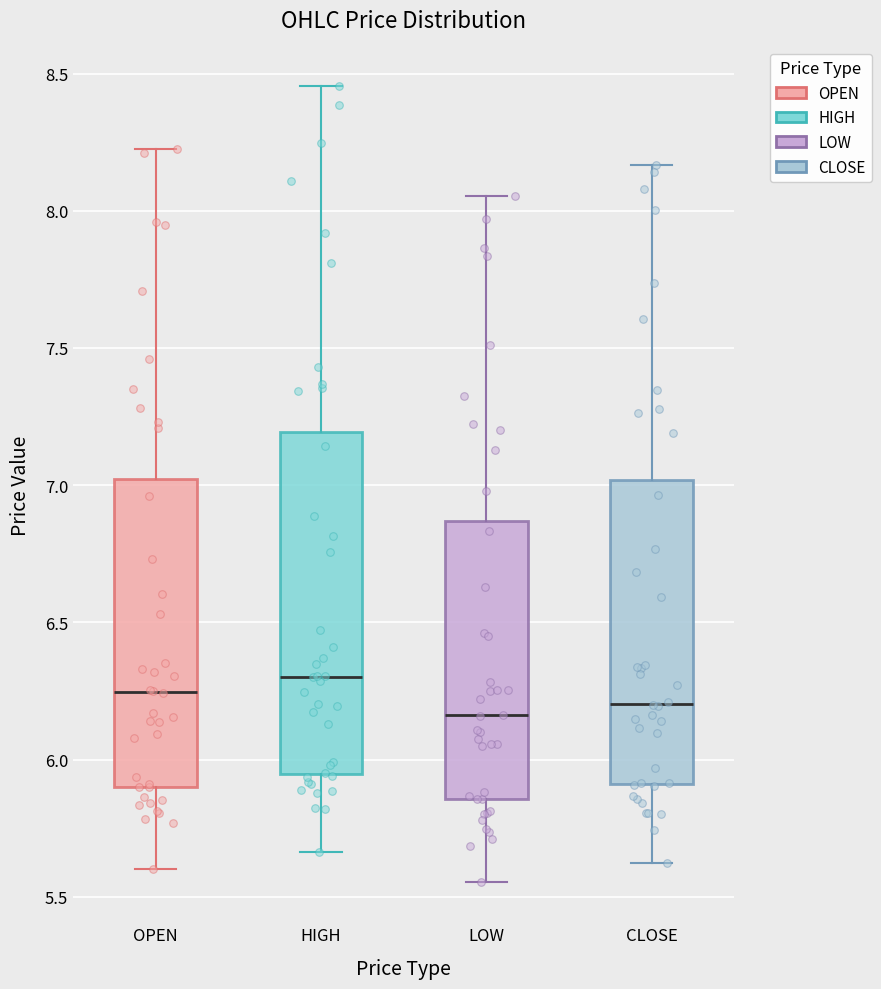

Where does the median line of the box for CLOSE sit on the y-axis? The values are not printed on the chart, so give them approximately, as read against the axis.

6.20